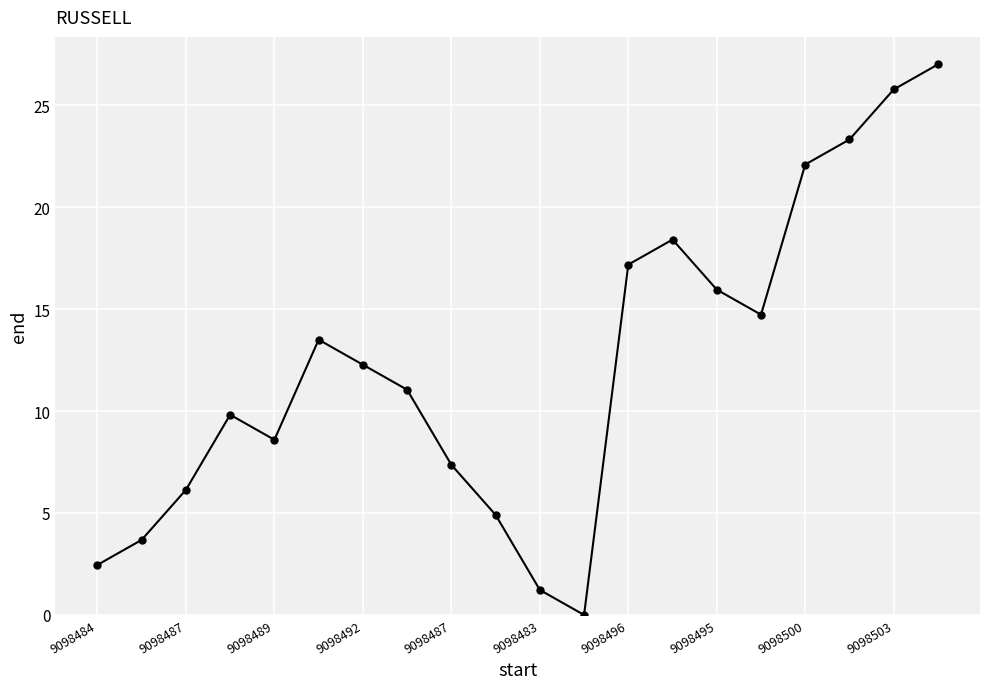

How many values are above zero?

19